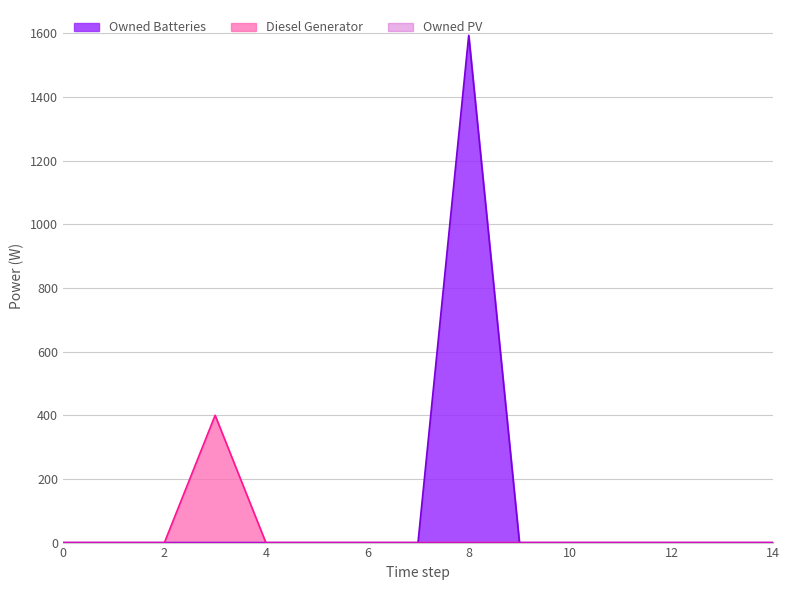

At how many categories does at least one series exceed 561?

1